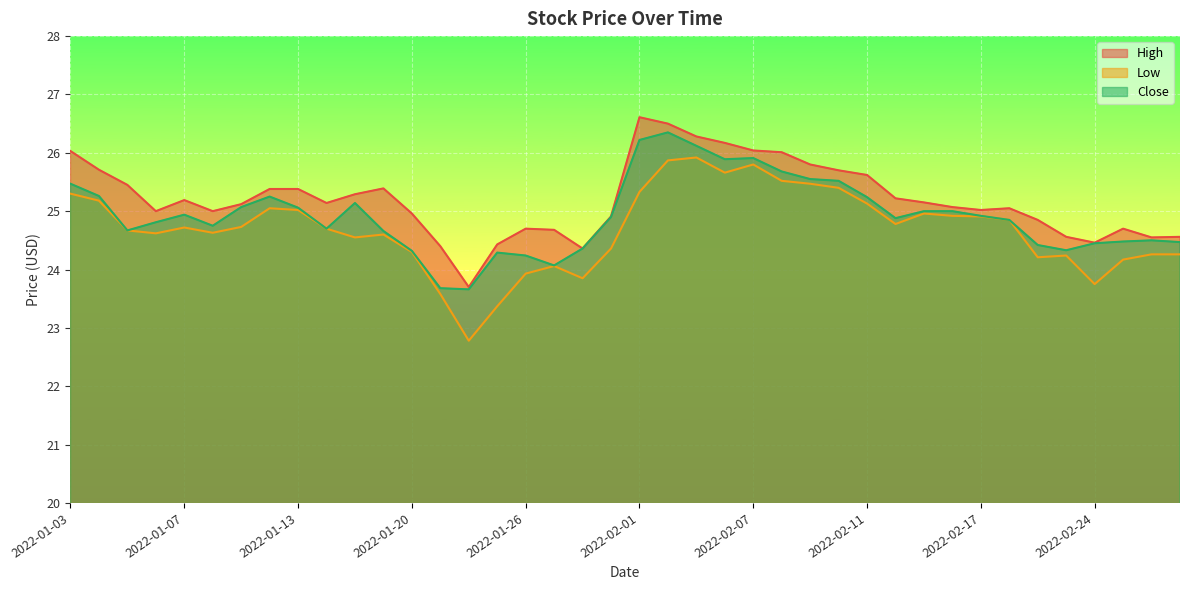

List the series in order of their peak value, lowest first.

Low, Close, High